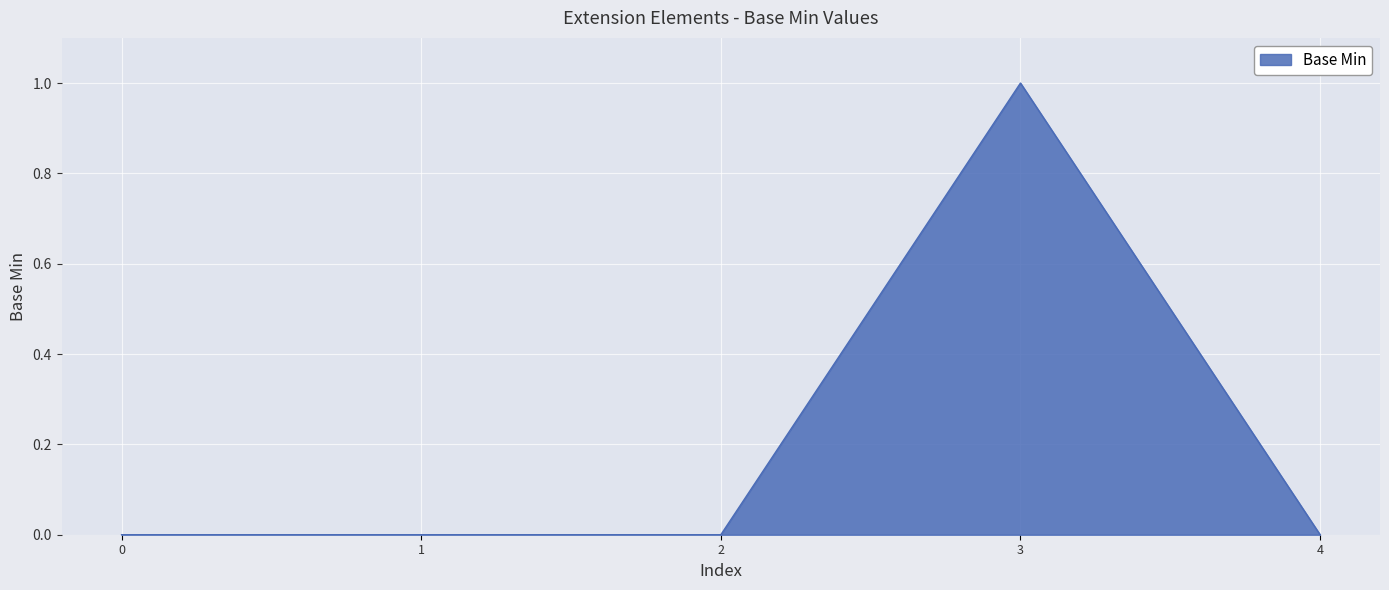

Is it true that the value at 2 is 1?

False